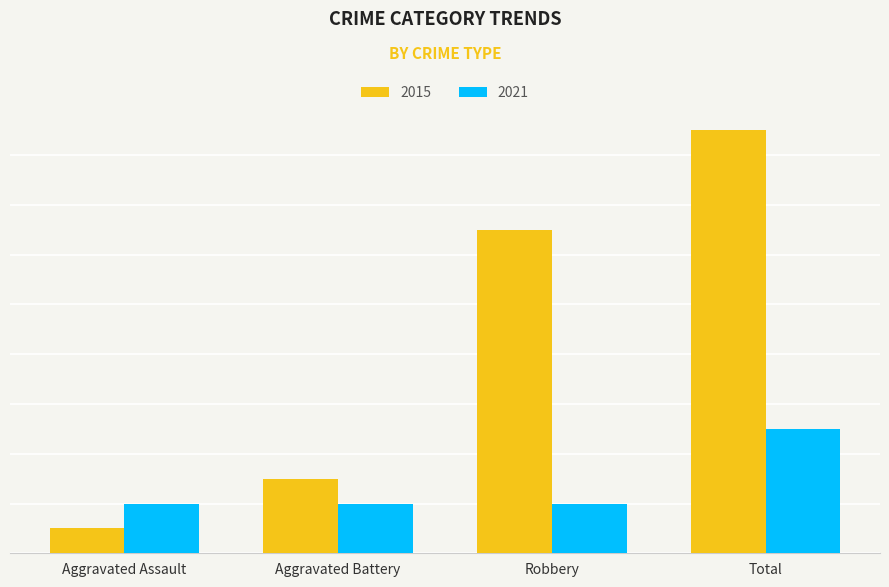

Does the chart contain stacked bars?

No